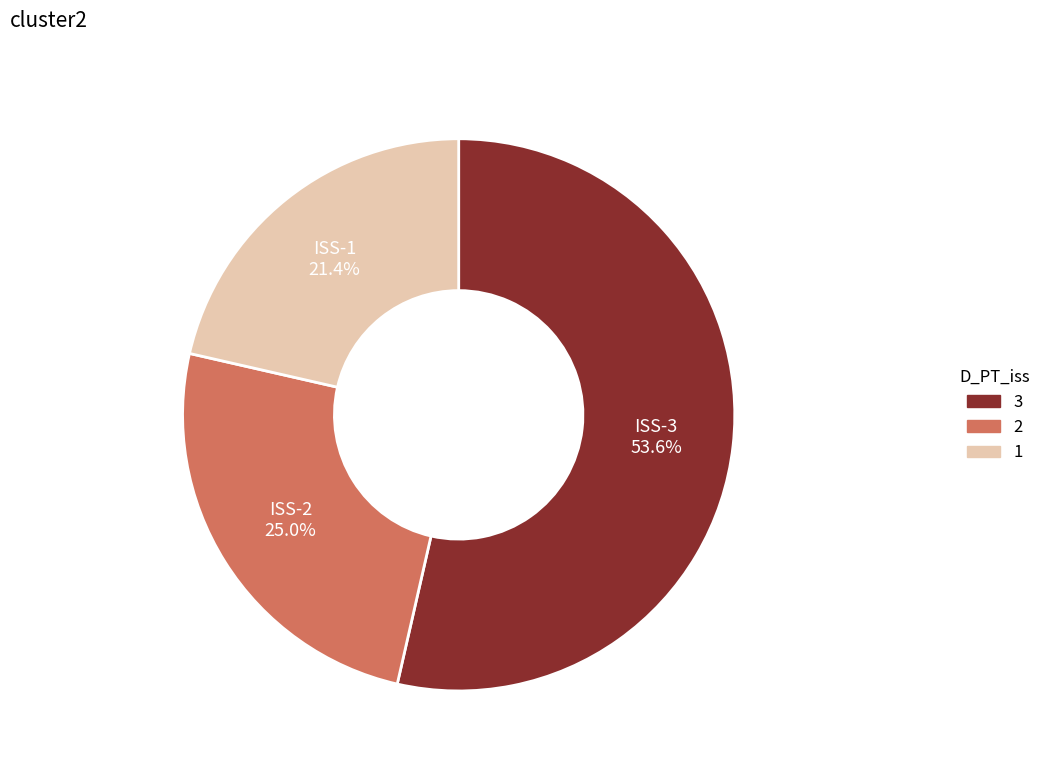

Does any single category account for the majority?

Yes